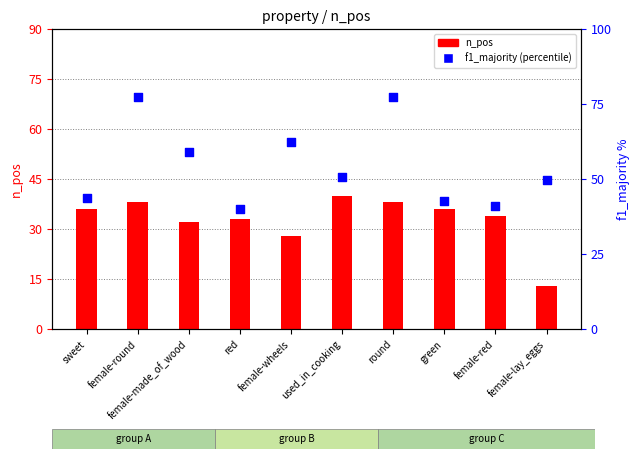

What is the total value across all series at sweet?

79.8